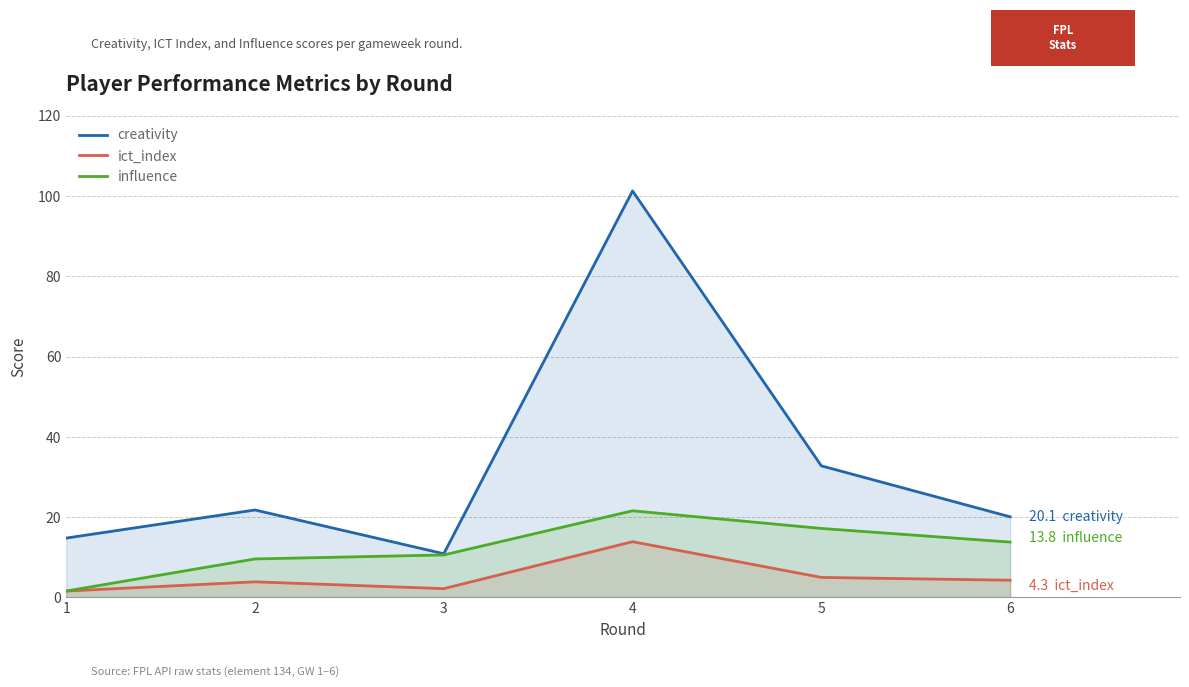

What is the difference between the maximum and second lowest values in the ict_index series?

11.7